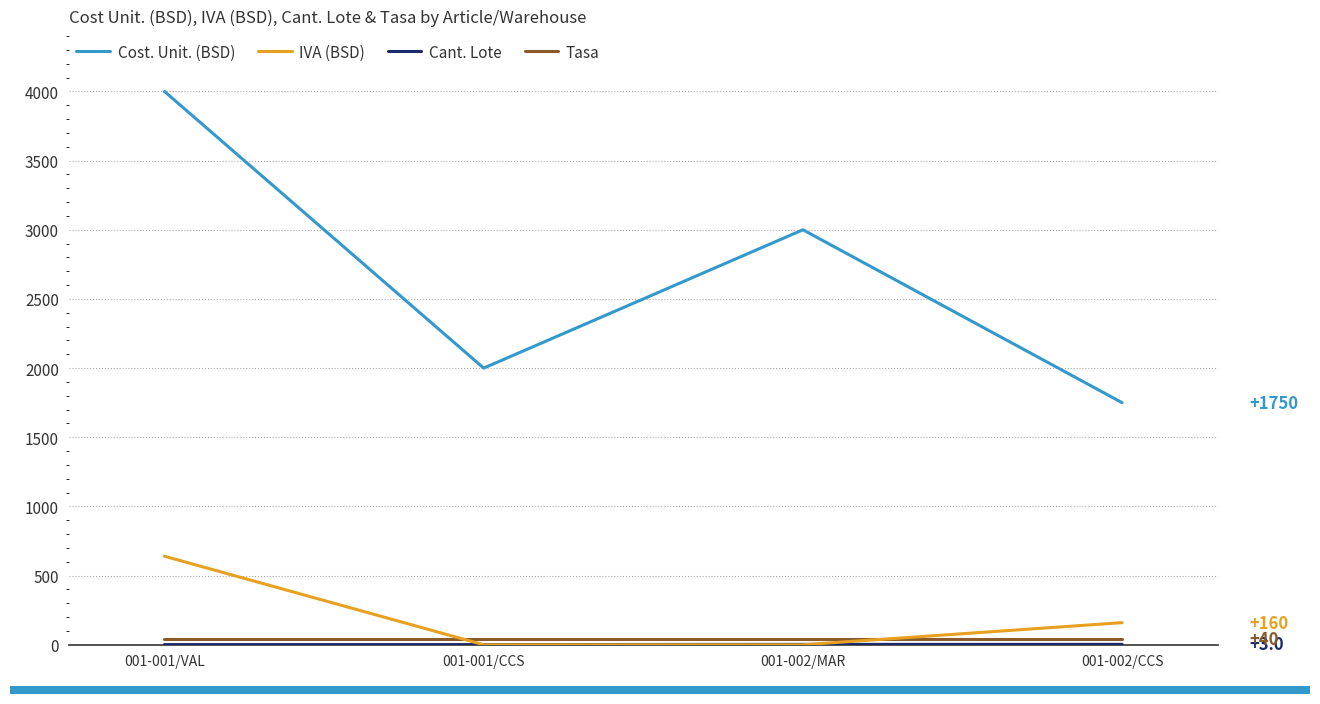

Rank the categories by Cost. Unit. (BSD) value from lowest to highest.

001-002/CCS, 001-001/CCS, 001-002/MAR, 001-001/VAL